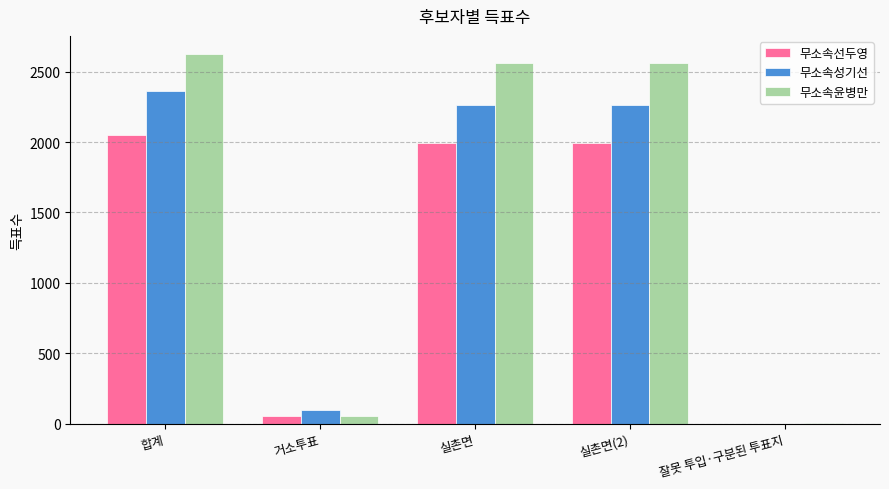

The value of 무소속성기선 at 실촌면 is 3989. True or false?

False